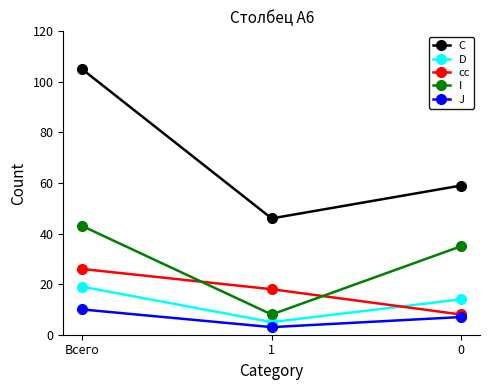

What is the sum of all J values?

20